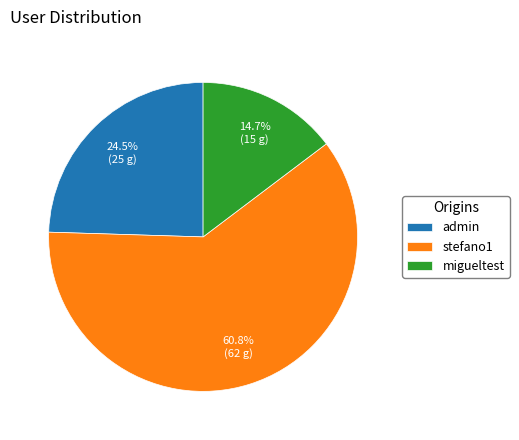

The migueltest slice represents 15% of the pie. True or false?

True